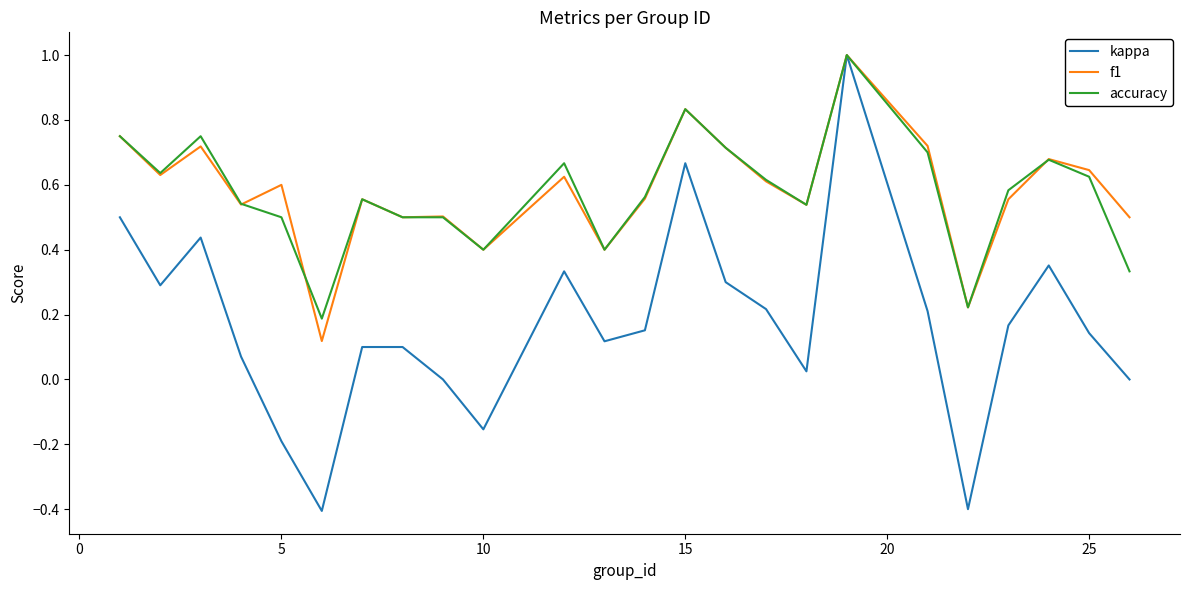

What is the minimum value shown in the chart?

-0.4